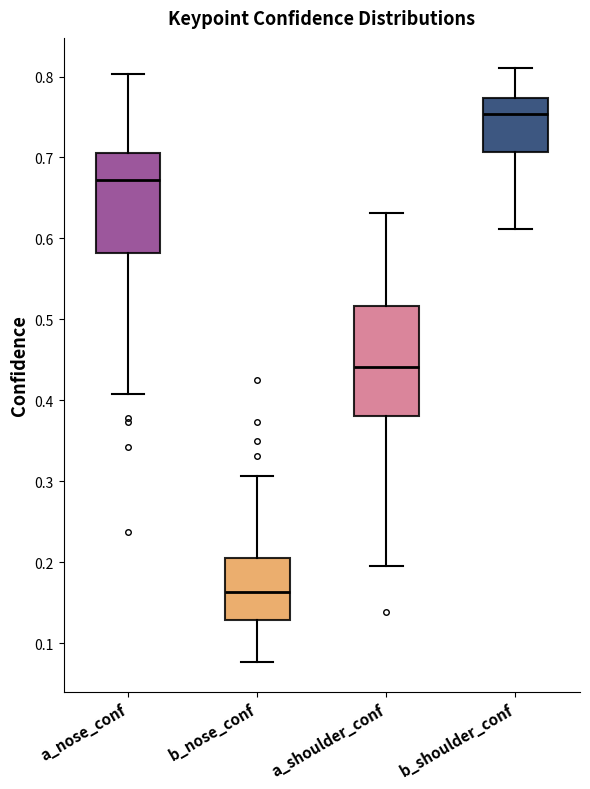

Reading left to right, transcribe this box plot: for each box, give where its median line is, the range the box spans, and where its two whiskers end, as read against the y-axis. The values are not printed on the chart, so give them approximately, as read against the axis.

a_nose_conf: median 0.67, box 0.58 to 0.71, whiskers 0.41 to 0.80
b_nose_conf: median 0.16, box 0.13 to 0.21, whiskers 0.08 to 0.31
a_shoulder_conf: median 0.44, box 0.38 to 0.52, whiskers 0.20 to 0.63
b_shoulder_conf: median 0.75, box 0.71 to 0.77, whiskers 0.61 to 0.81